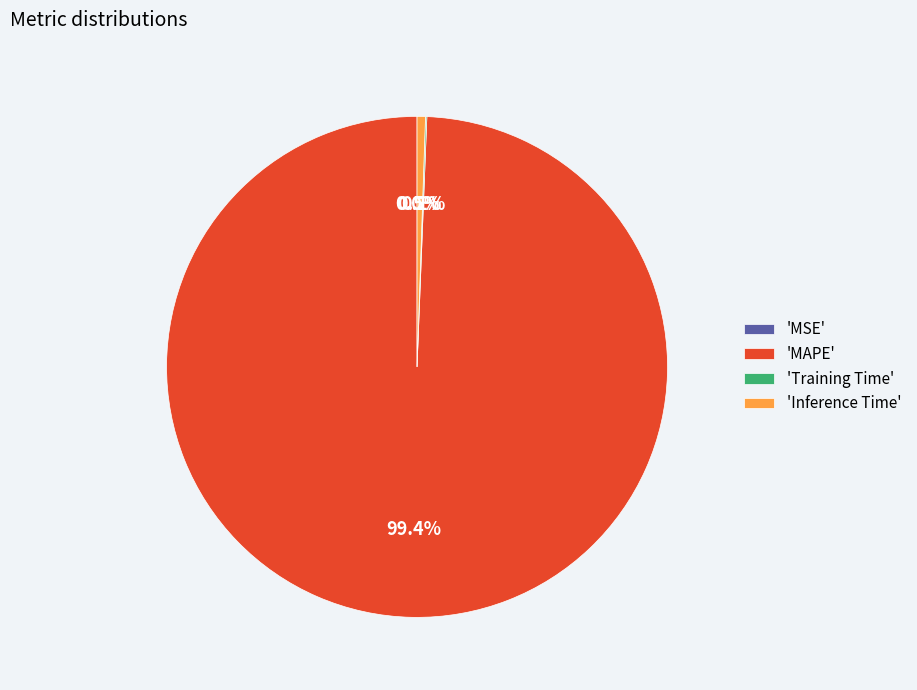

Do MAPE and Inference Time together represent more than half of the pie?

Yes